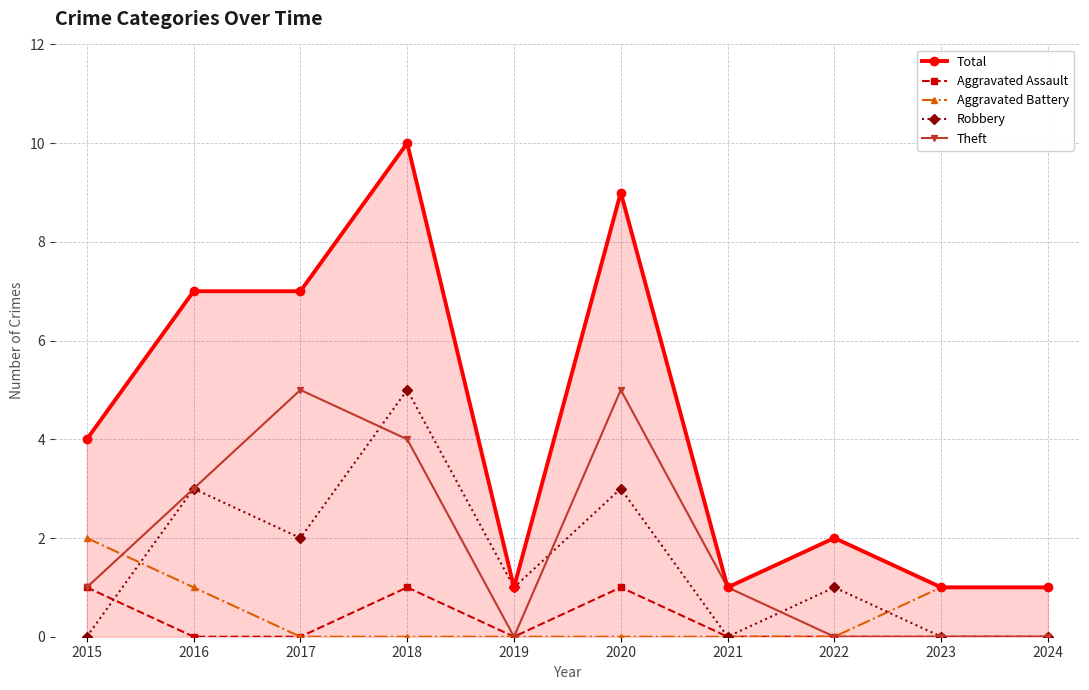

What is the sum of all Aggravated Assault values?

3